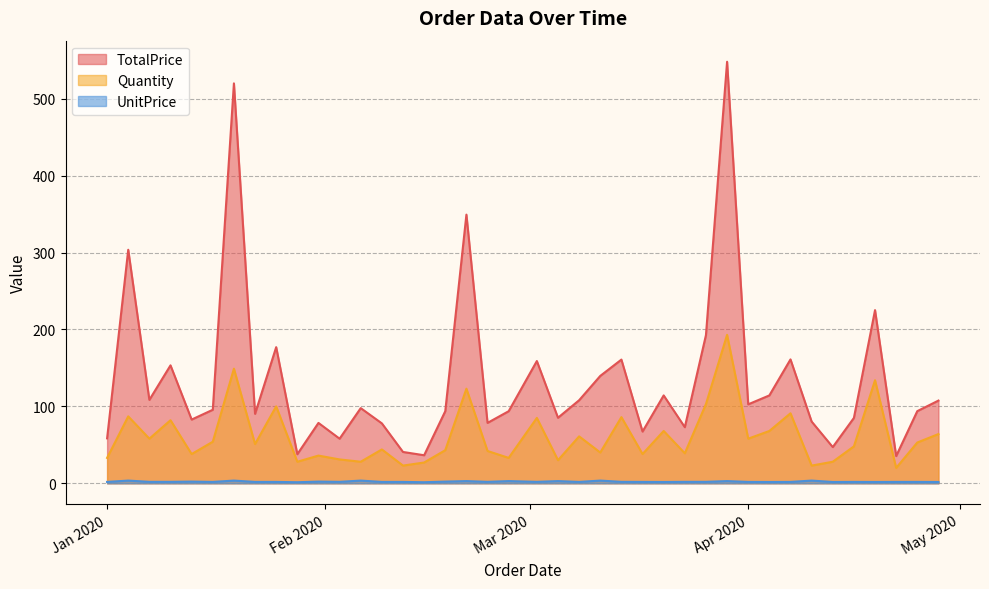

True or false: UnitPrice has a value of 3.0 at 2020-03-23.

False